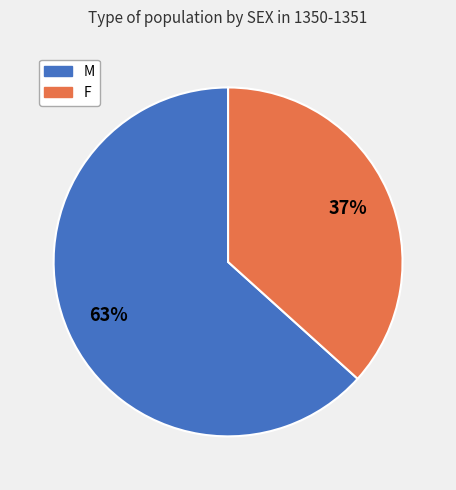

True or false: F accounts for 37% of the total.

True